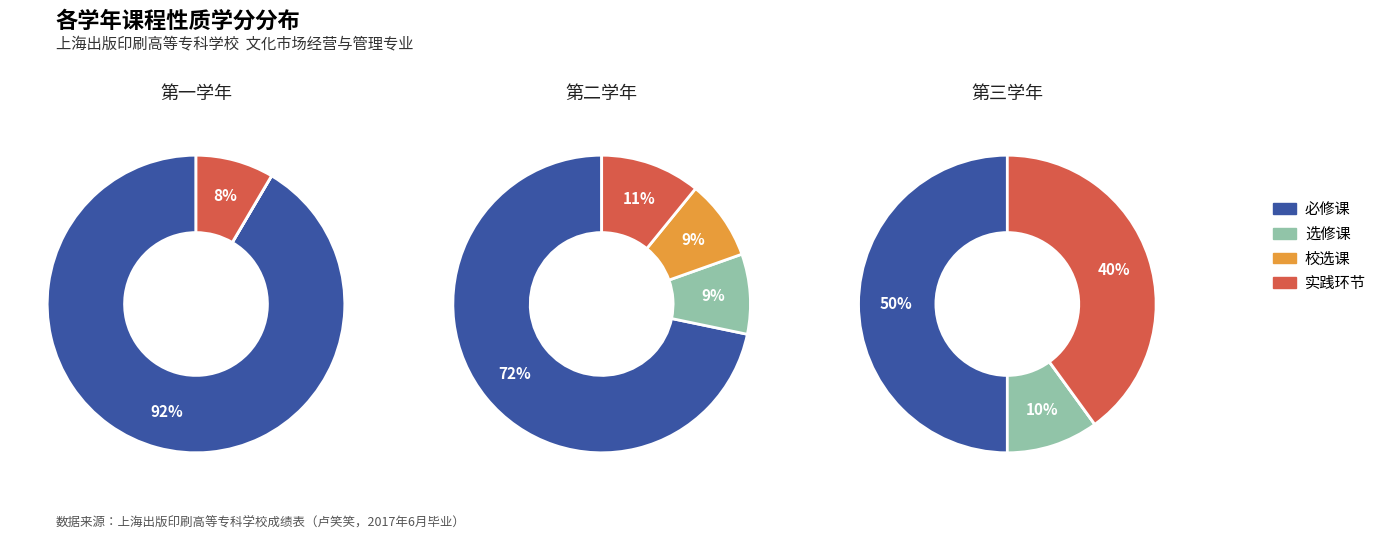

What percentage do 第二学年 and 第一学年 together represent?

84.1%